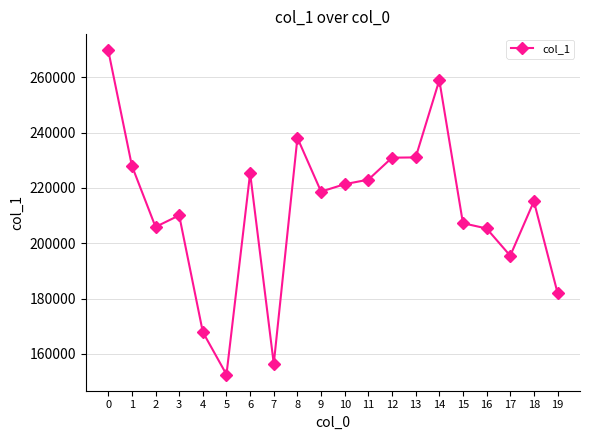

Is this an area chart (filled region under the line)?

No